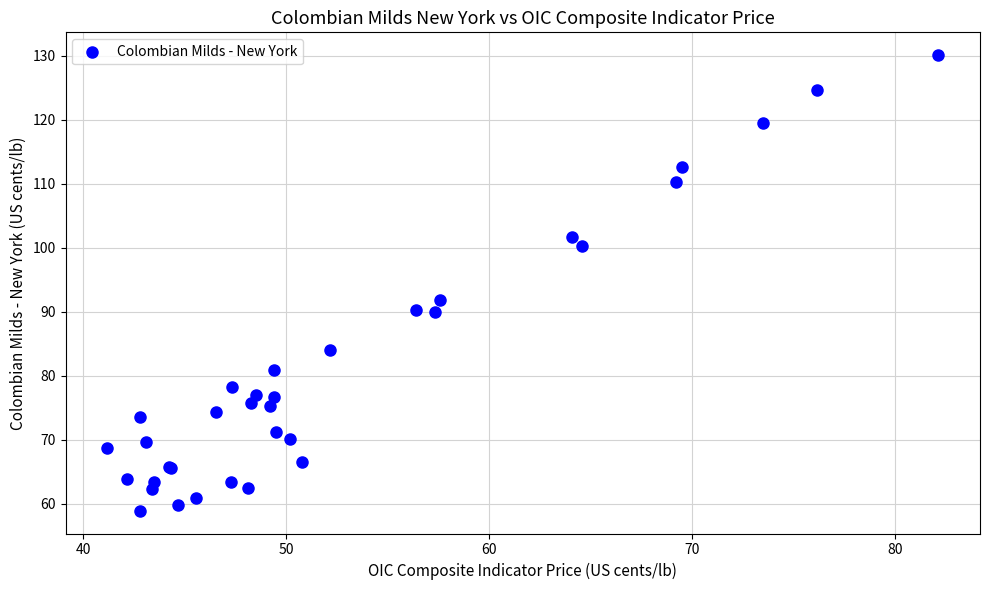

What Y value in the scatter plot is closest to 94?

91.9